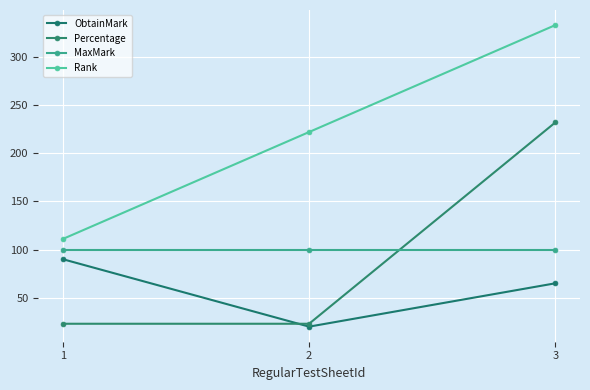

Reading right to left, what are all the values shown in this chart?

ObtainMark: 3=65	2=20	1=90
Percentage: 3=232	2=23	1=23
MaxMark: 3=100	2=100	1=100
Rank: 3=333	2=222	1=111